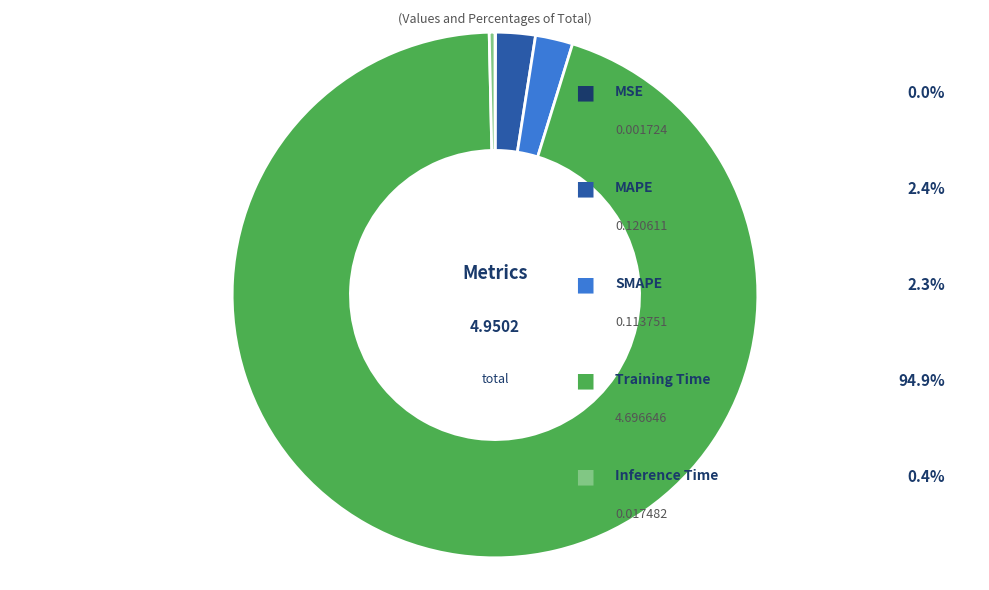

Is there a majority slice in this chart?

Yes